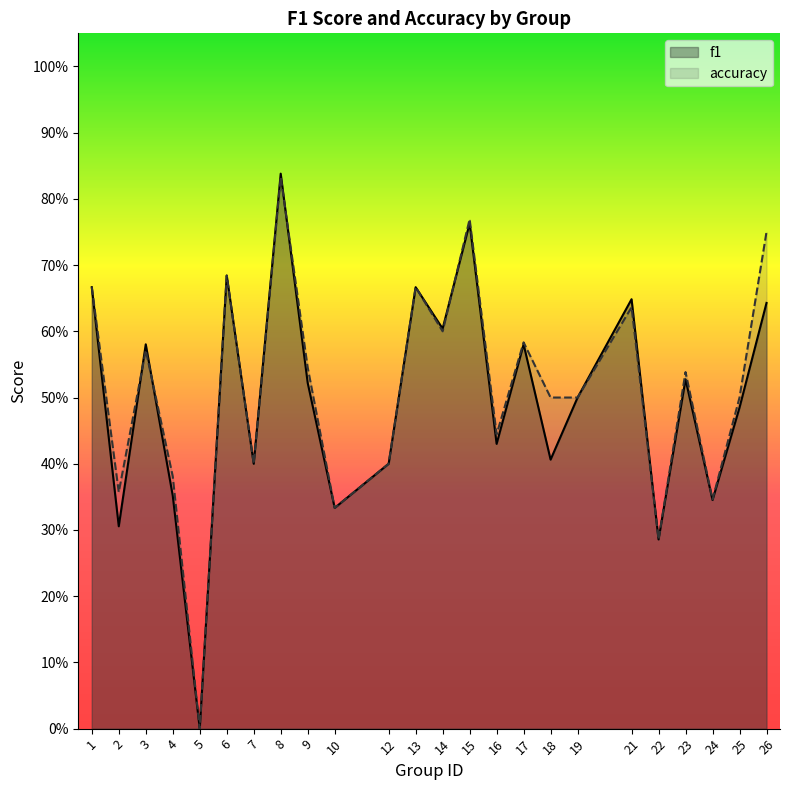

Is it true that f1 equals 0.2 at 23?

False